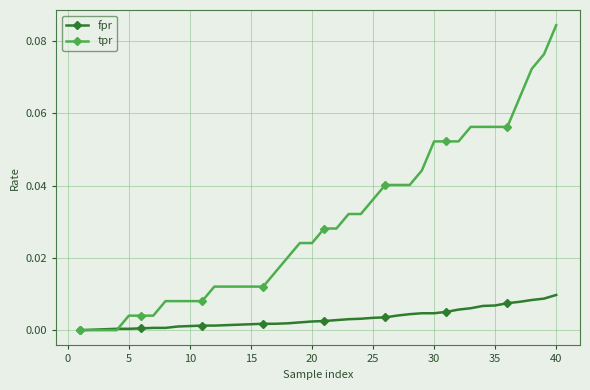

List the series in order of their overall mean, lowest first.

fpr, tpr